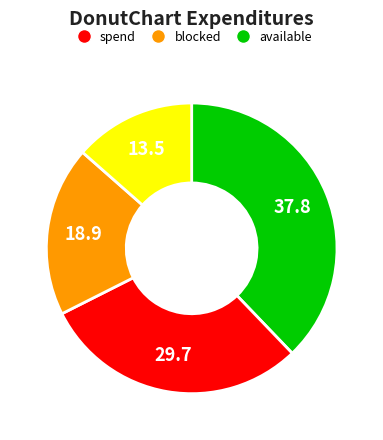

Count the number of slices in the pie.

4